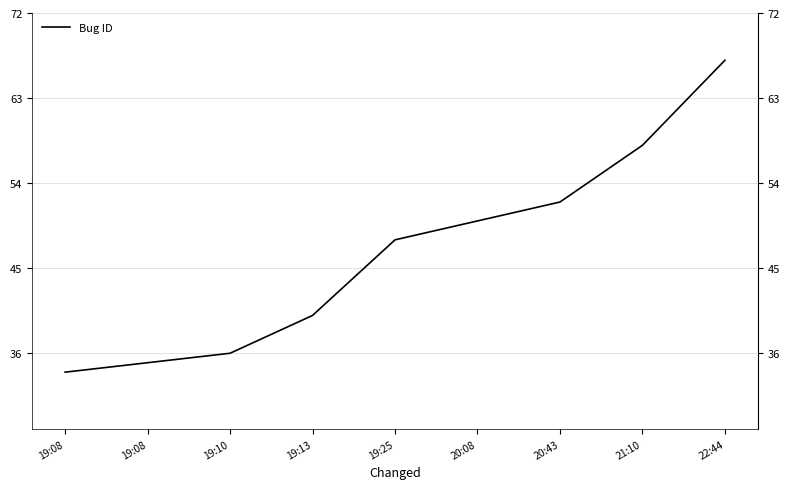

Where does the data first go above 48?

20:08